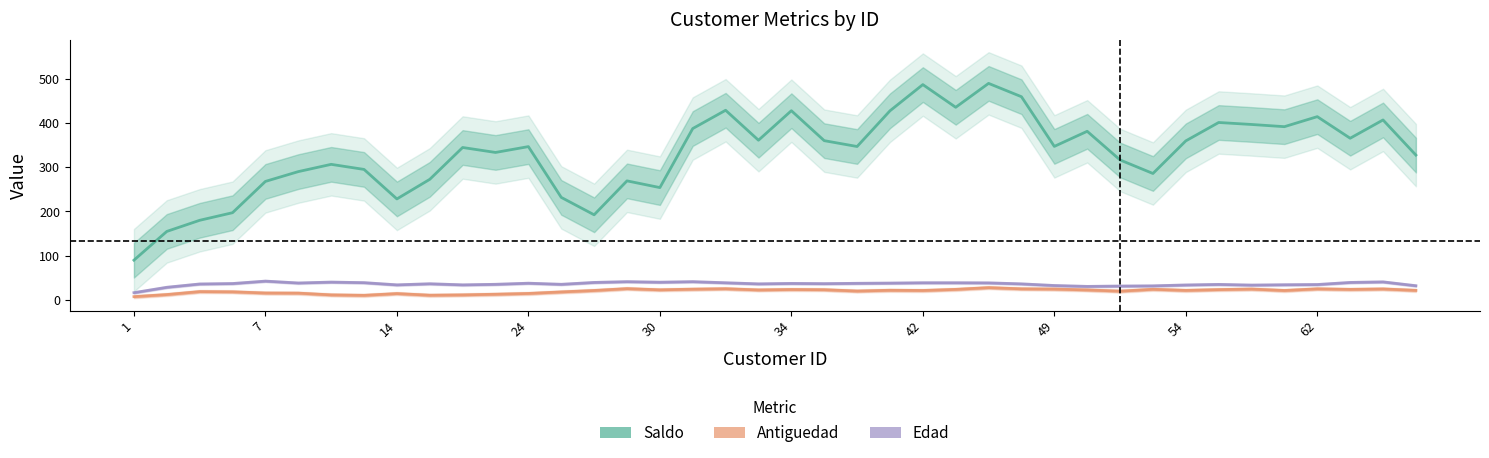

In Saldo, how many points are lower than both neighbors (excluding endpoints)?

11